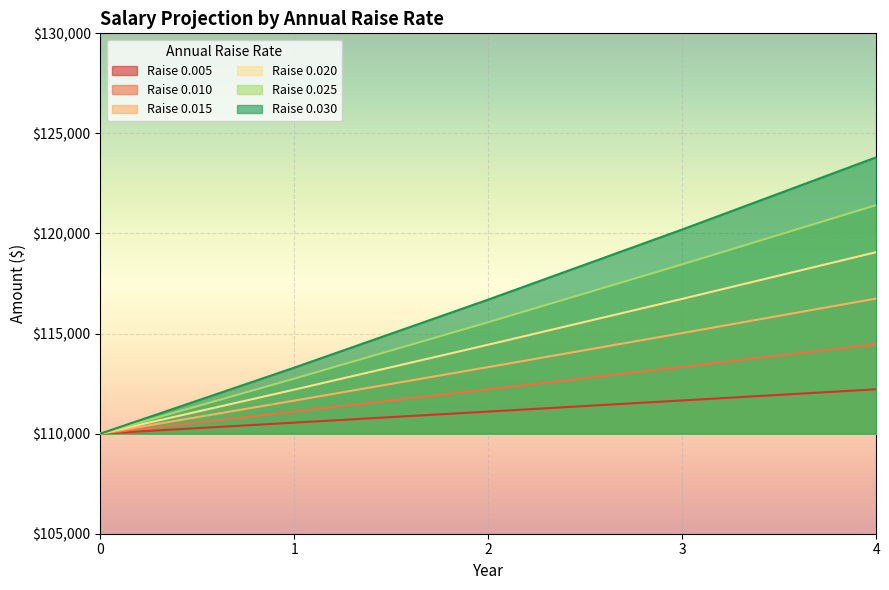

What is the difference between the highest and lowest values at 1?

2750.0